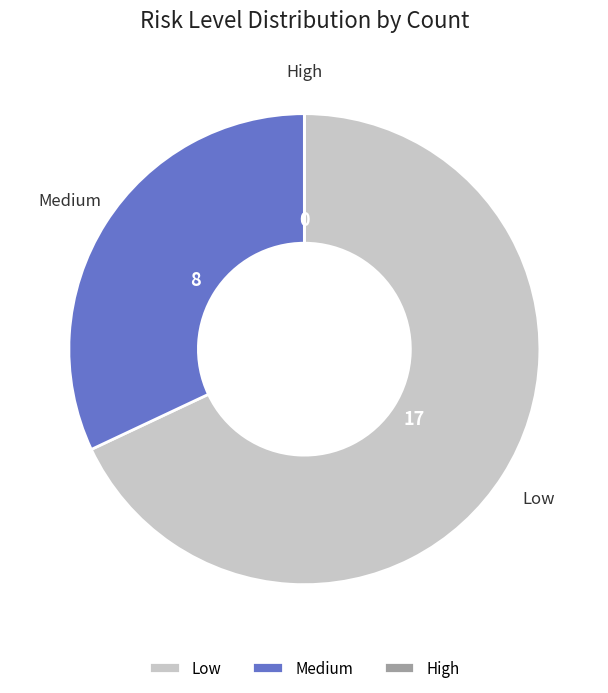

Approximately how many times larger is the value at Low compared to Medium?

2.1